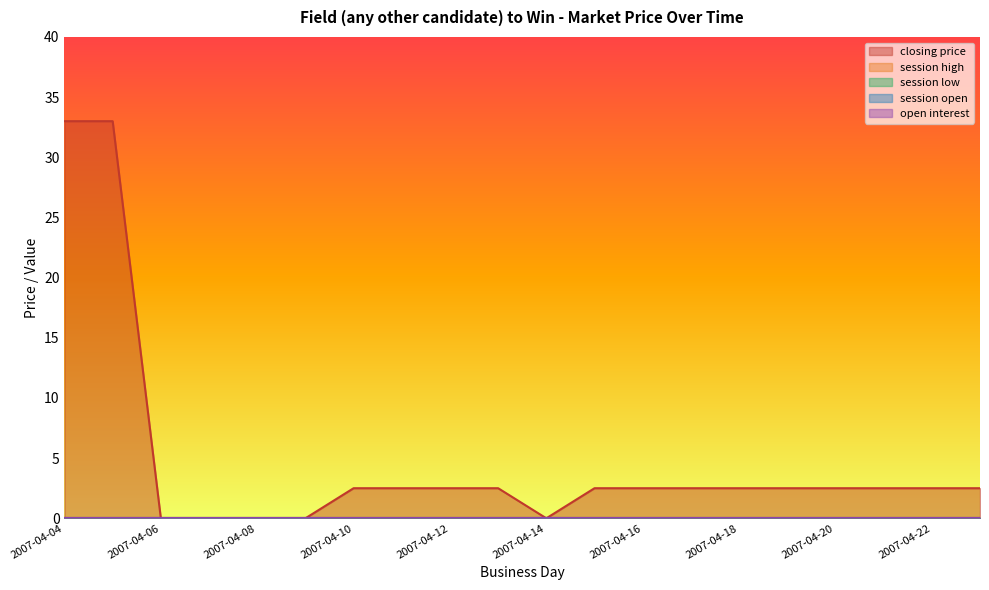

Does the chart display data point markers on the line(s)?

No